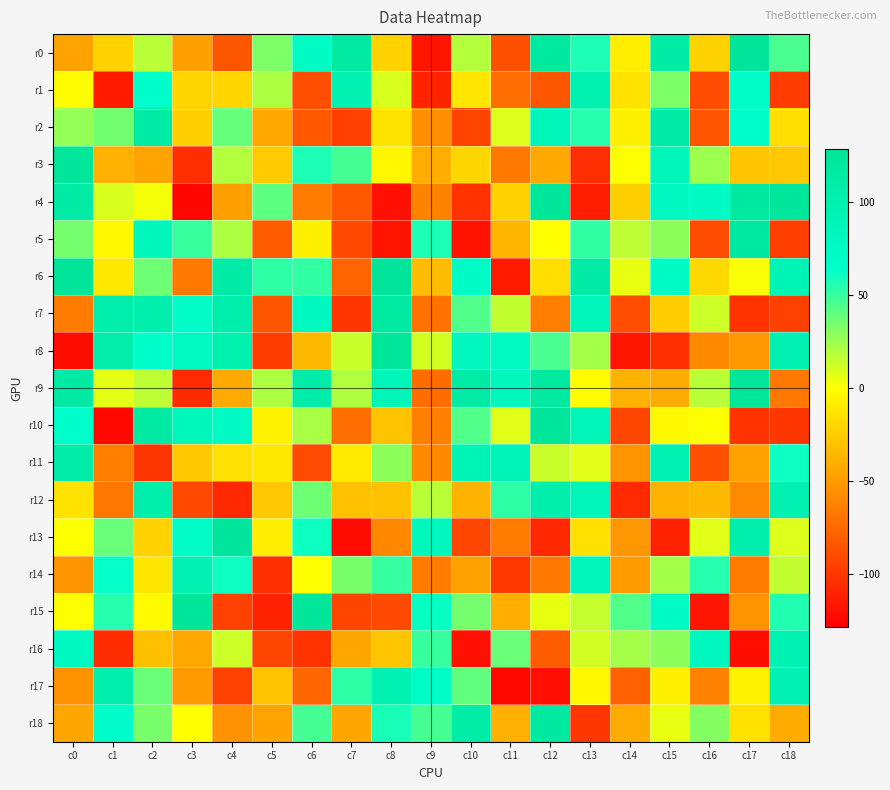

Reading left to right, list all the values displayed in this chart.

r0: c0=-46	c1=-23	c2=17	c3=-48	c4=-85	c5=32	c6=72	c7=115	c8=-23	c9=-118	c10=18	c11=-88	c12=118	c13=56	c14=-9	c15=113	c16=-22	c17=126	c18=45
r1: c0=-2	c1=-115	c2=65	c3=-21	c4=-21	c5=20	c6=-89	c7=97	c8=9	c9=-110	c10=-13	c11=-73	c12=-85	c13=99	c14=-15	c15=32	c16=-90	c17=69	c18=-98
r2: c0=26	c1=35	c2=113	c3=-24	c4=38	c5=-44	c6=-84	c7=-96	c8=-14	c9=-57	c10=-94	c11=8	c12=88	c13=54	c14=-8	c15=110	c16=-86	c17=65	c18=-17
r3: c0=124	c1=-40	c2=-46	c3=-105	c4=19	c5=-27	c6=56	c7=46	c8=-5	c9=-41	c10=-21	c11=-68	c12=-44	c13=-105	c14=-1	c15=88	c16=24	c17=-29	c18=-28
r4: c0=113	c1=9	c2=2	c3=-125	c4=-48	c5=40	c6=-66	c7=-84	c8=-120	c9=-62	c10=-103	c11=-23	c12=125	c13=-113	c14=-24	c15=76	c16=74	c17=117	c18=124
r5: c0=34	c1=-4	c2=83	c3=49	c4=20	c5=-82	c6=-8	c7=-91	c8=-118	c9=56	c10=-119	c11=-37	c12=-1	c13=51	c14=16	c15=28	c16=-90	c17=116	c18=-97
r6: c0=126	c1=-12	c2=36	c3=-68	c4=112	c5=52	c6=51	c7=-78	c8=126	c9=-34	c10=70	c11=-115	c12=-17	c13=111	c14=5	c15=72	c16=-20	c17=1	c18=90
r7: c0=-66	c1=104	c2=103	c3=68	c4=104	c5=-85	c6=77	c7=-101	c8=115	c9=-71	c10=43	c11=15	c12=-65	c13=87	c14=-89	c15=-26	c16=12	c17=-103	c18=-95
r8: c0=-122	c1=105	c2=64	c3=75	c4=100	c5=-98	c6=-36	c7=13	c8=123	c9=11	c10=82	c11=75	c12=45	c13=22	c14=-117	c15=-105	c16=-59	c17=-52	c18=97
r9: c0=114	c1=6	c2=16	c3=-107	c4=-43	c5=20	c6=106	c7=19	c8=86	c9=-74	c10=112	c11=79	c12=118	c13=-2	c14=-38	c15=-42	c16=17	c17=124	c18=-68
r10: c0=64	c1=-124	c2=115	c3=83	c4=71	c5=-7	c6=21	c7=-73	c8=-30	c9=-64	c10=43	c11=7	c12=125	c13=87	c14=-93	c15=-4	c16=0	c17=-103	c18=-101
r11: c0=107	c1=-65	c2=-101	c3=-28	c4=-16	c5=-12	c6=-90	c7=-11	c8=28	c9=-59	c10=90	c11=89	c12=13	c13=7	c14=-54	c15=95	c16=-88	c17=-46	c18=60
r12: c0=-15	c1=-69	c2=104	c3=-92	c4=-108	c5=-28	c6=36	c7=-32	c8=-31	c9=17	c10=-38	c11=52	c12=102	c13=88	c14=-107	c15=-38	c16=-35	c17=-58	c18=96
r13: c0=0	c1=37	c2=-23	c3=68	c4=122	c5=-9	c6=60	c7=-122	c8=-60	c9=80	c10=-93	c11=-66	c12=-108	c13=-16	c14=-52	c15=-111	c16=7	c17=103	c18=8
r14: c0=-54	c1=62	c2=-13	c3=96	c4=60	c5=-104	c6=0	c7=33	c8=50	c9=-66	c10=-47	c11=-100	c12=-67	c13=85	c14=-50	c15=22	c16=54	c17=-66	c18=15
r15: c0=-1	c1=54	c2=-3	c3=125	c4=-95	c5=-111	c6=124	c7=-94	c8=-91	c9=61	c10=34	c11=-41	c12=5	c13=14	c14=43	c15=71	c16=-117	c17=-54	c18=55
r16: c0=77	c1=-106	c2=-32	c3=-44	c4=12	c5=-93	c6=-103	c7=-45	c8=-29	c9=49	c10=-120	c11=37	c12=-82	c13=11	c14=22	c15=28	c16=80	c17=-121	c18=95
r17: c0=-55	c1=103	c2=37	c3=-51	c4=-95	c5=-30	c6=-77	c7=52	c8=94	c9=68	c10=39	c11=-124	c12=-120	c13=-5	c14=-79	c15=-8	c16=-63	c17=-7	c18=97
r18: c0=-45	c1=66	c2=33	c3=-1	c4=-55	c5=-46	c6=46	c7=-45	c8=57	c9=46	c10=108	c11=-40	c12=116	c13=-101	c14=-43	c15=5	c16=30	c17=-15	c18=-42